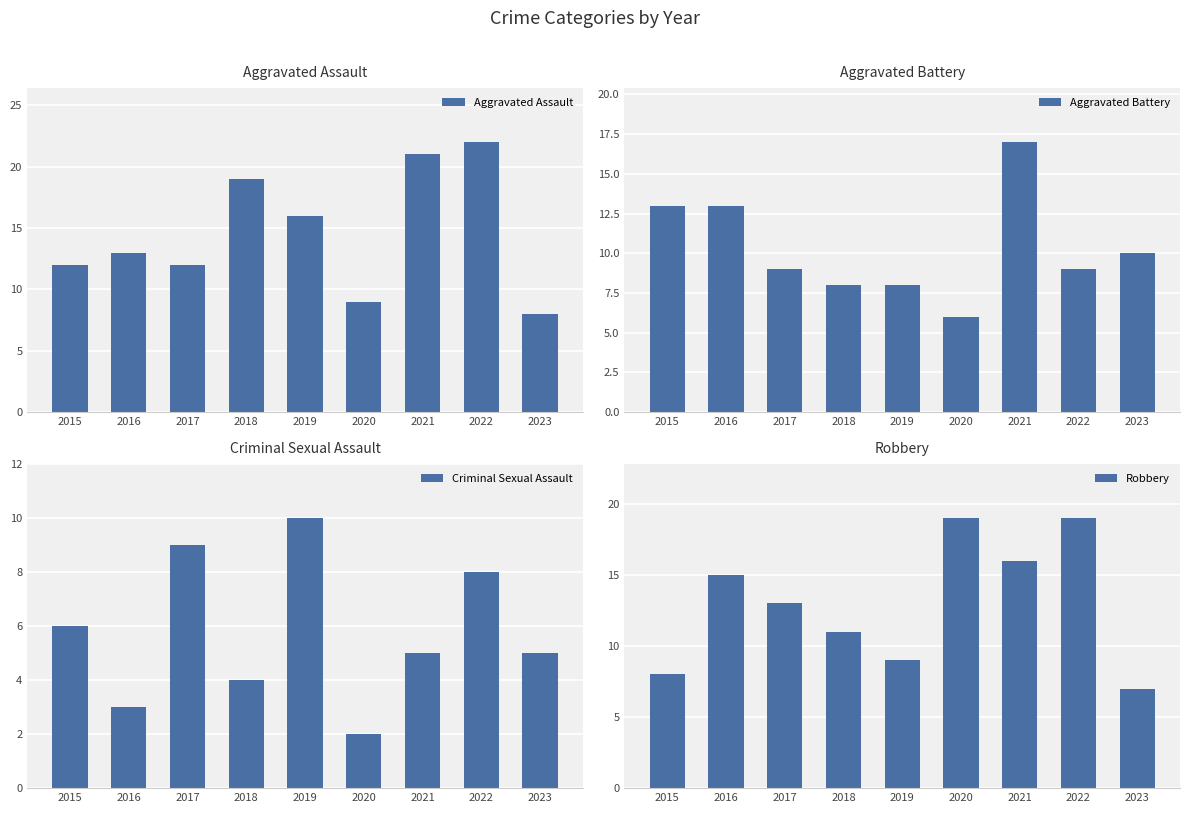

What are all the series names shown in the legend?

Aggravated Assault, Aggravated Battery, Criminal Sexual Assault, Robbery